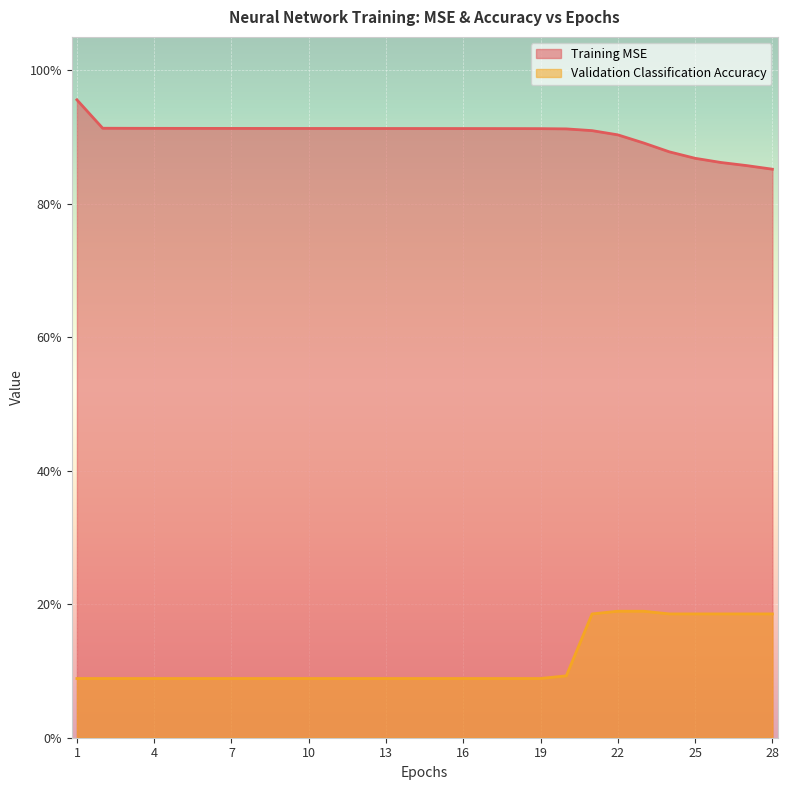

What are all the series names shown in the legend?

Training MSE, Validation Classification Accuracy